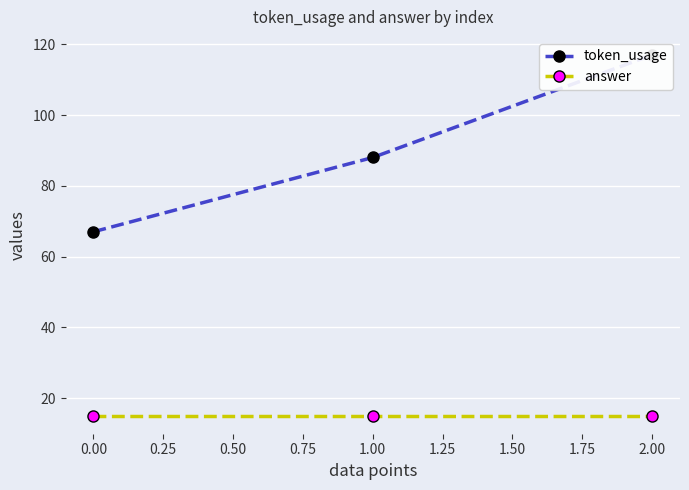

The answer series shows 15 at 2.00. True or false?

True